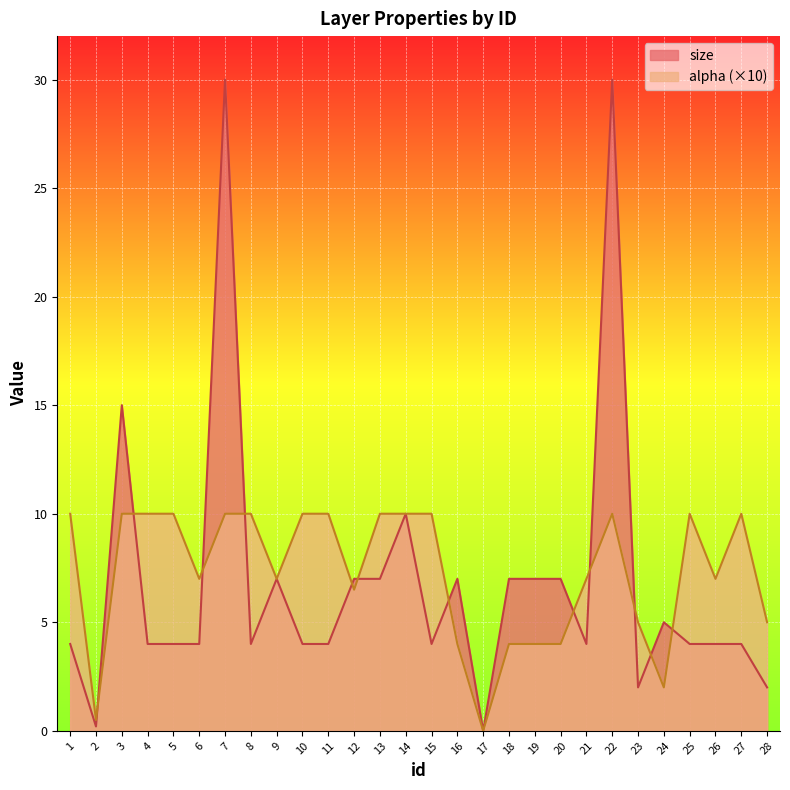

True or false: alpha has a value of 13.9 at 15.

False